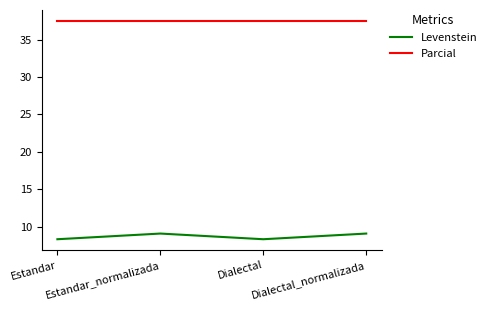

Reading left to right, transcribe all the data shown in this chart.

Levenstein: 8.3	9.1	8.3	9.1
Parcial: 37.5	37.5	37.5	37.5